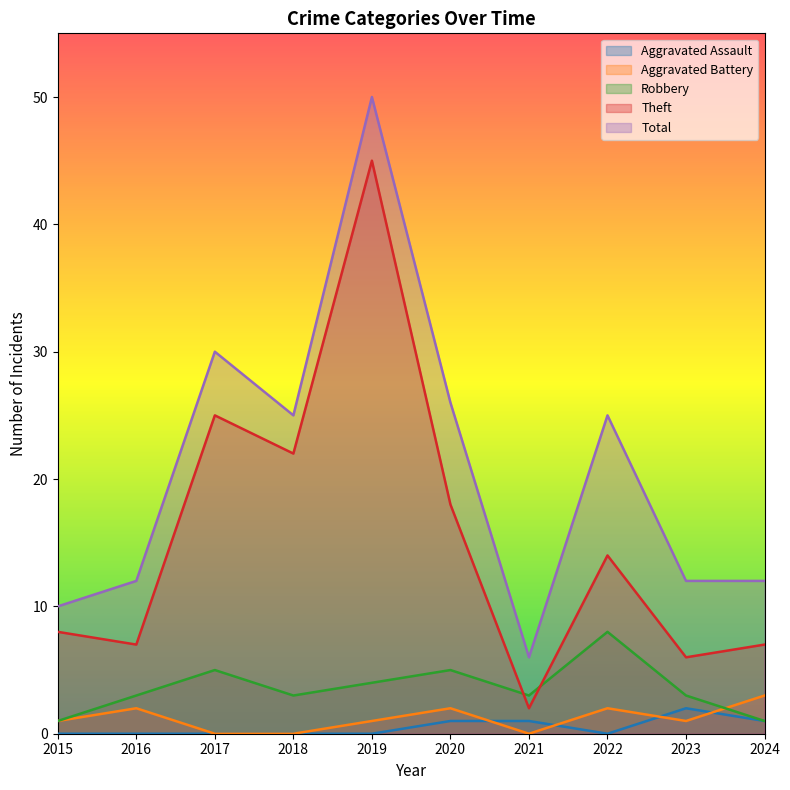

The Robbery series shows 1 at 2024. True or false?

True